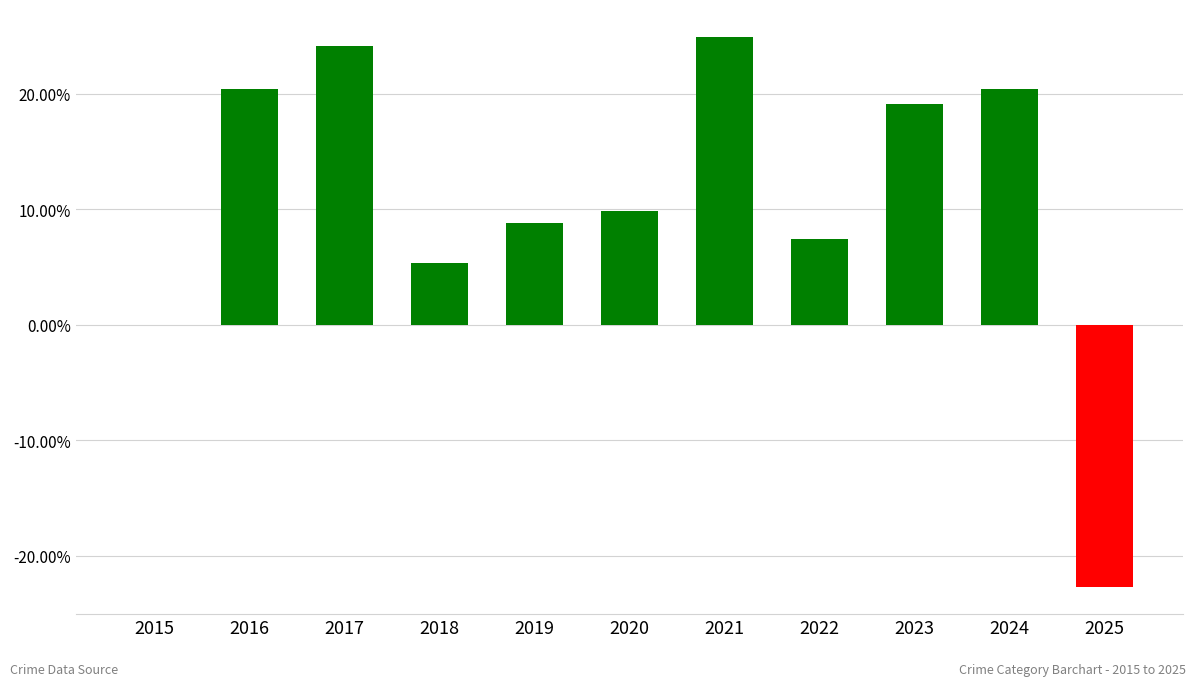

What is the sum of all values?

117.6